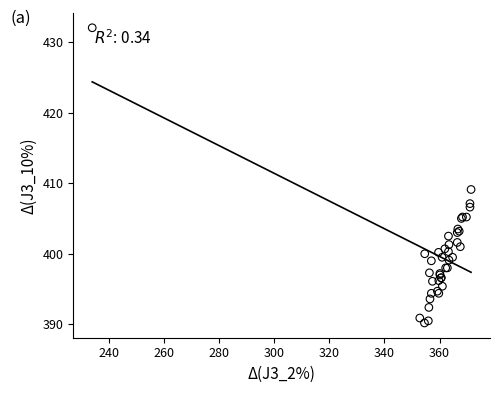

What Y value in the scatter plot is closest to 411?

409.1